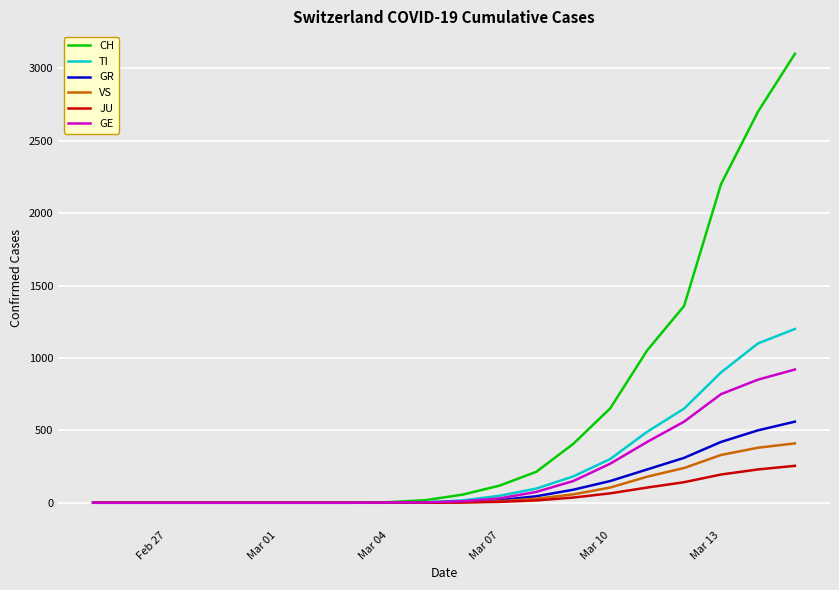

Count the number of categories in the chart.

20